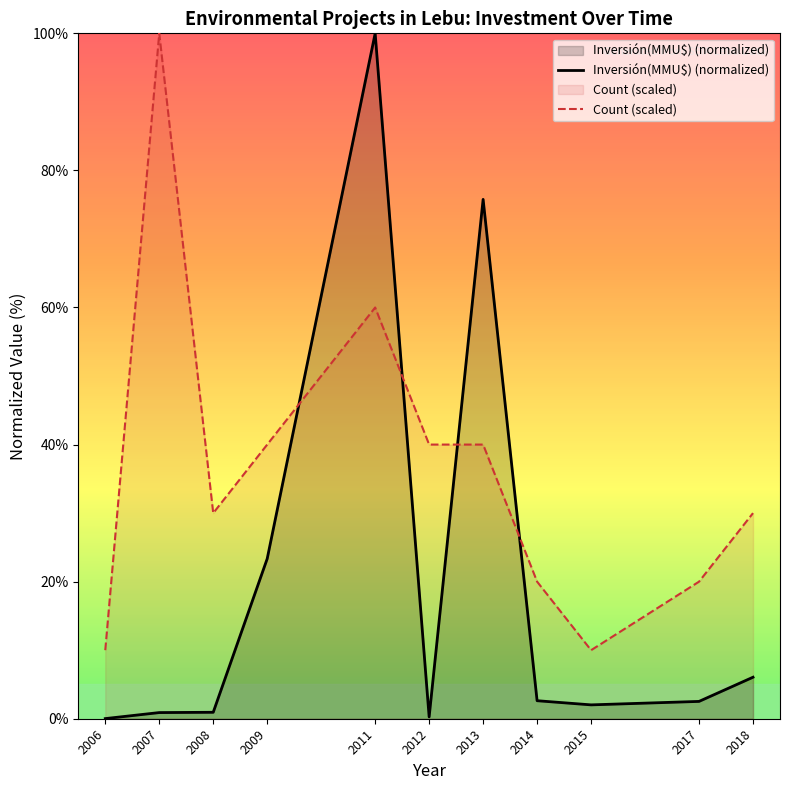

Which category has the highest value in the Count (scaled) series?

2007